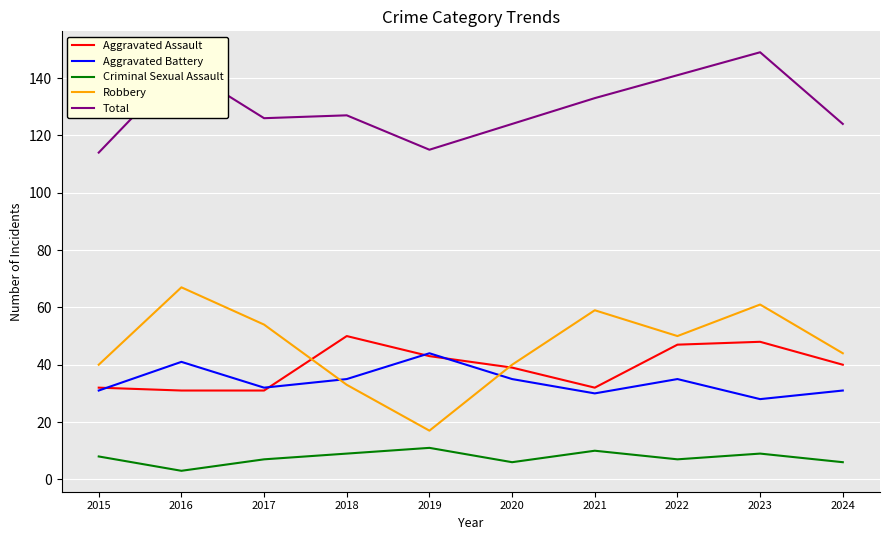

What is the difference between the maximum and second lowest values in the Total series?

34